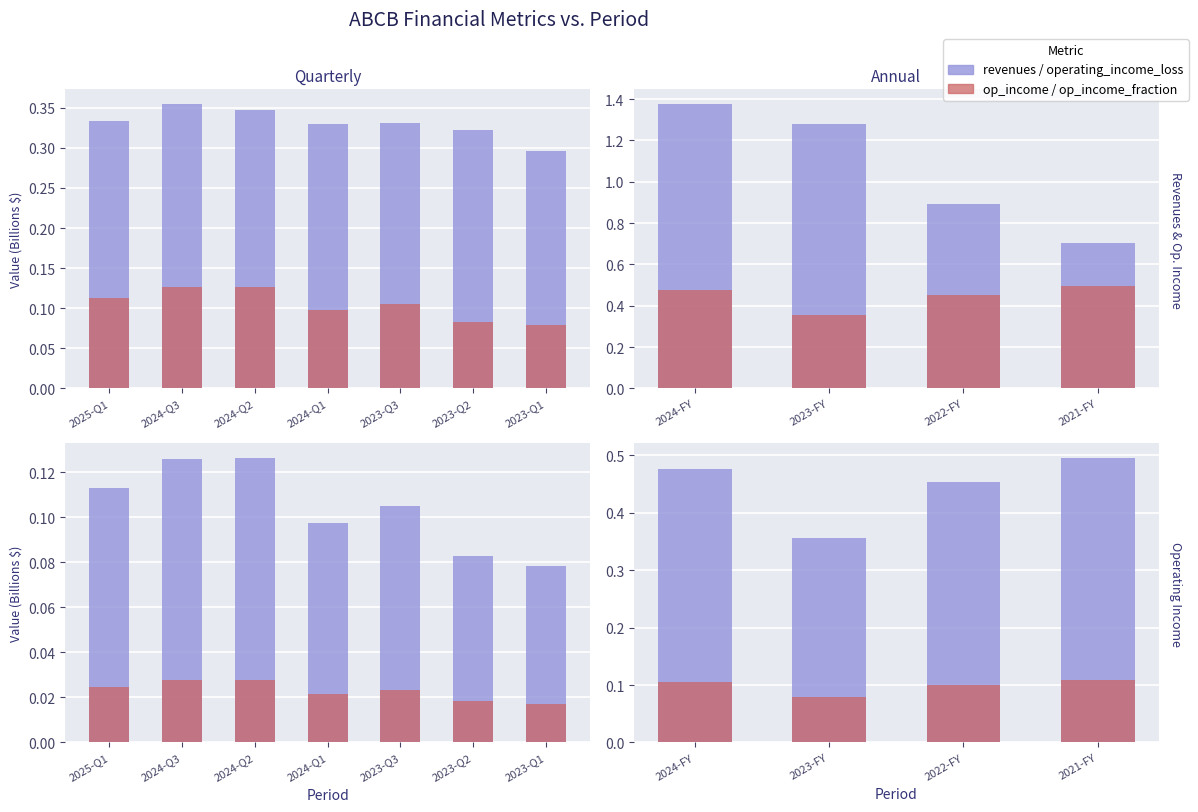

Between 2023-FY and 2022-FY, which series saw the biggest shift?

revenues